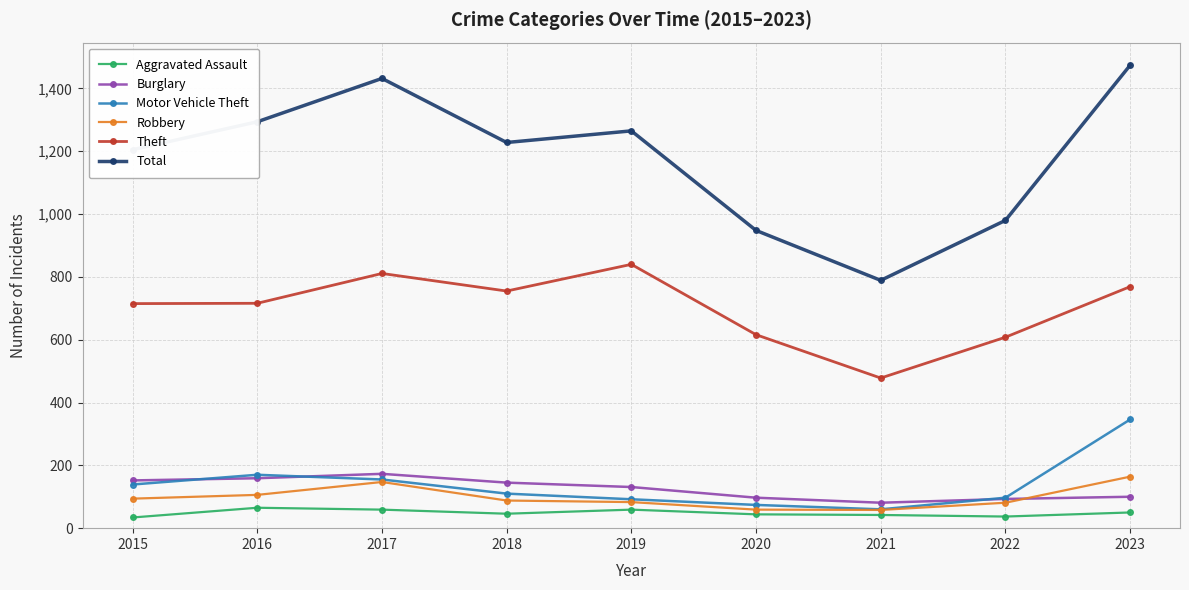

True or false: Theft and Aggravated Assault cross at least once.

False